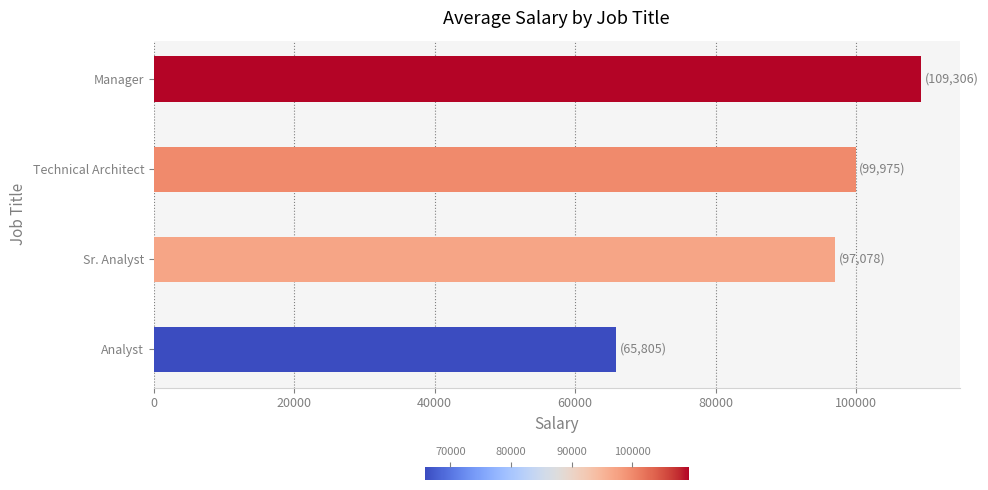

Is it true that the value at Manager is 109306.5?

True